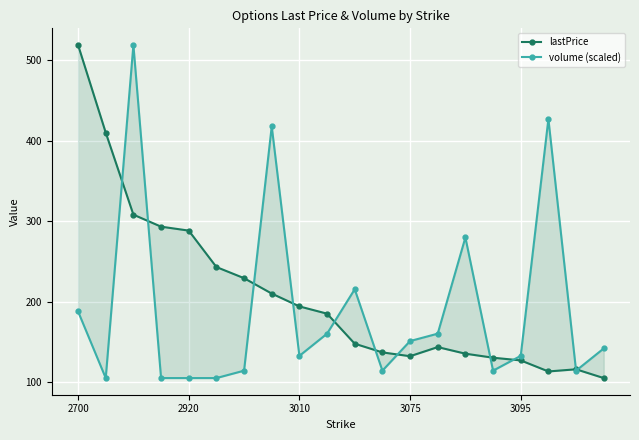

Which series has the largest range (max minus min)?

lastPrice